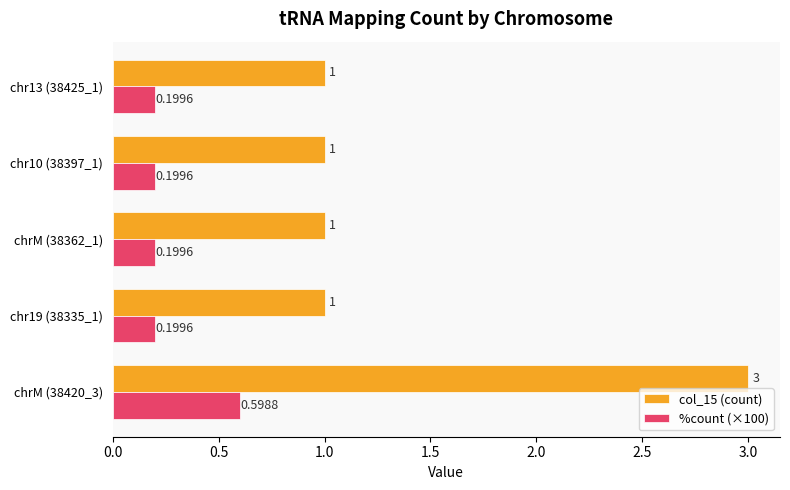

Rank the series by their average value, from highest to lowest.

col_15 (count), %count (×100)